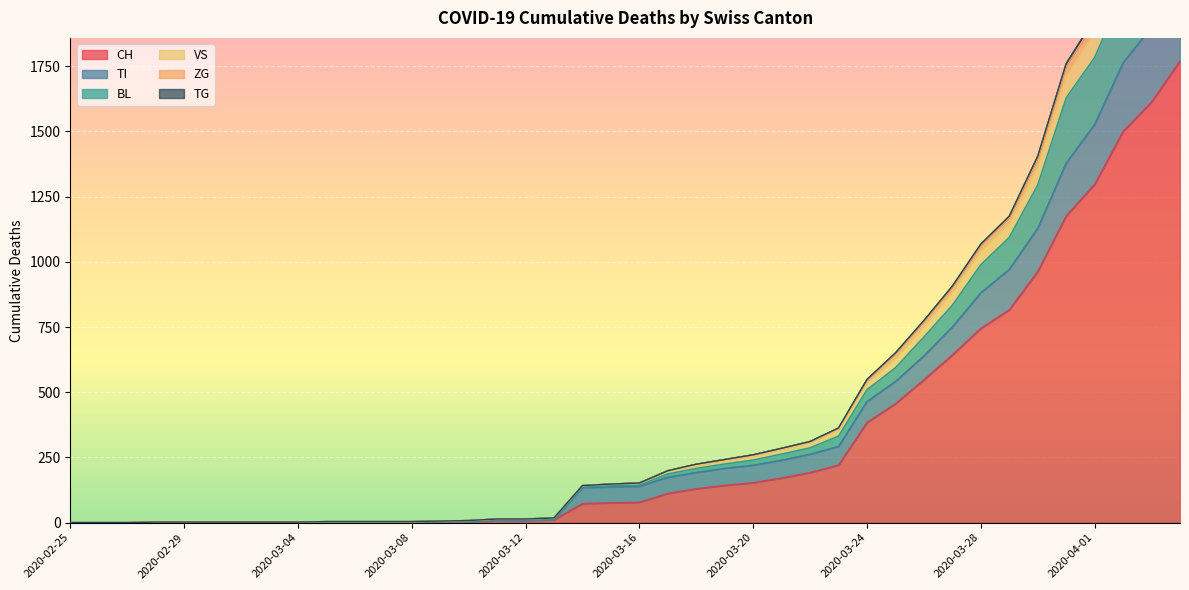

True or false: BL and TG intersect in this chart.

False